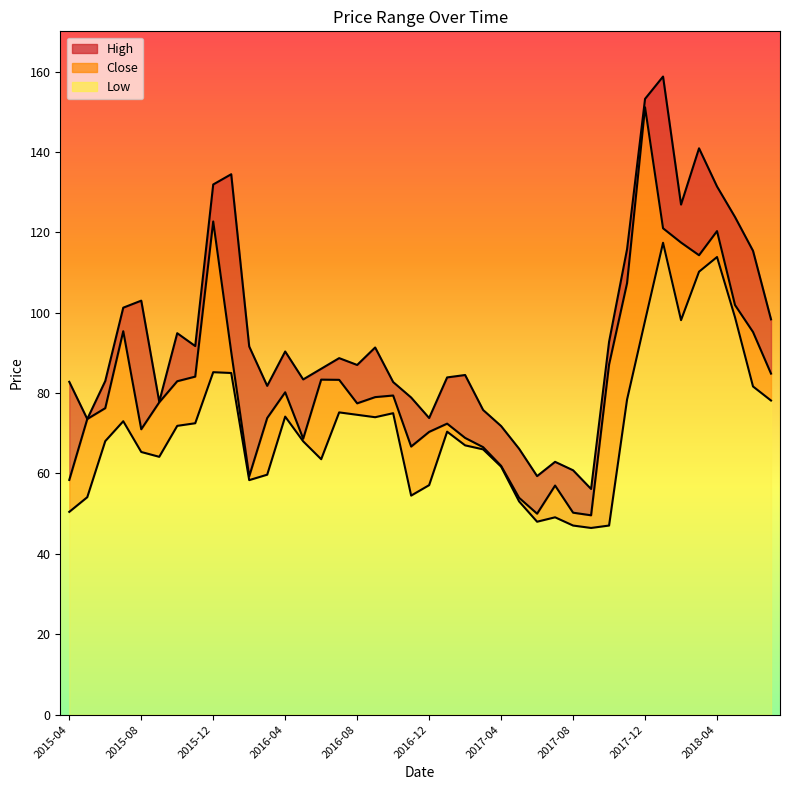

The Low series shows 28.2 at 2017-02. True or false?

False